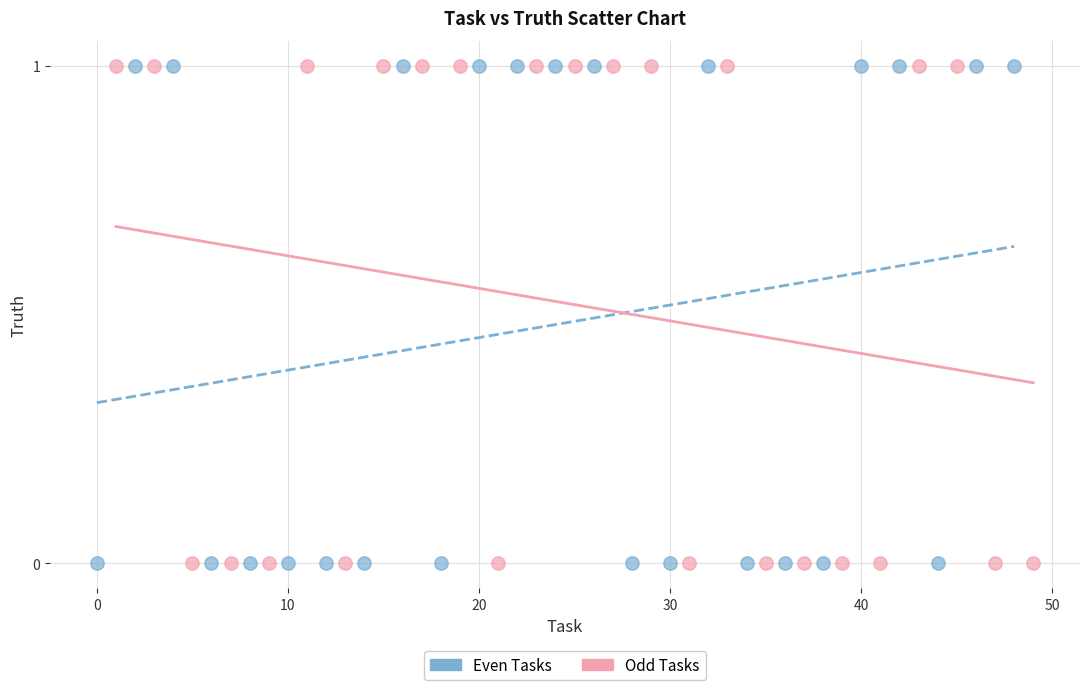

What are all the series names shown in the legend?

Even Tasks, Odd Tasks